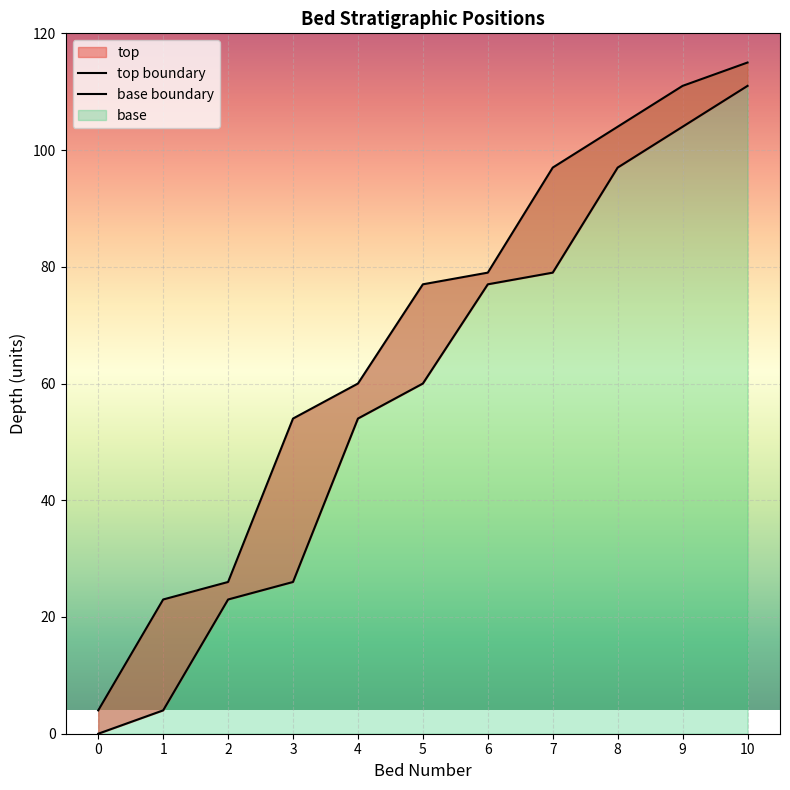

How many lines are shown in the chart?

2